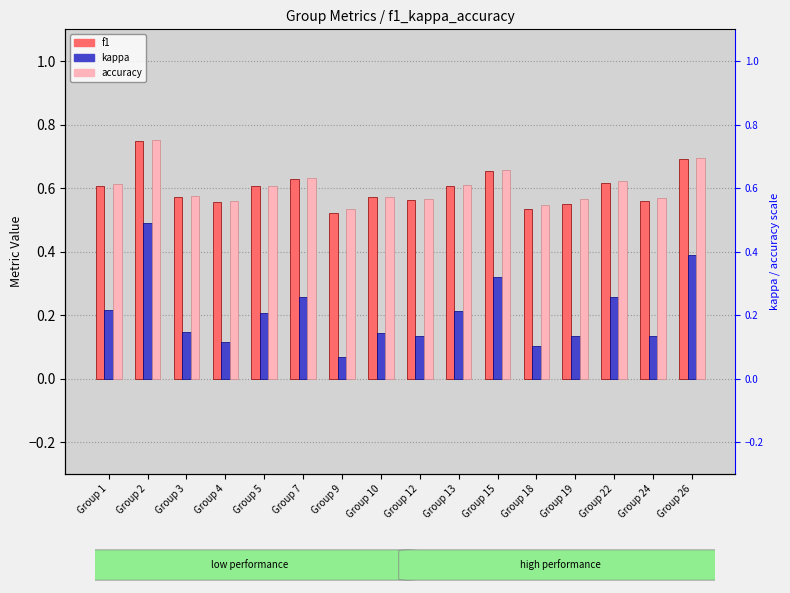

True or false: kappa has a value of 0.2 at Group 10.

False